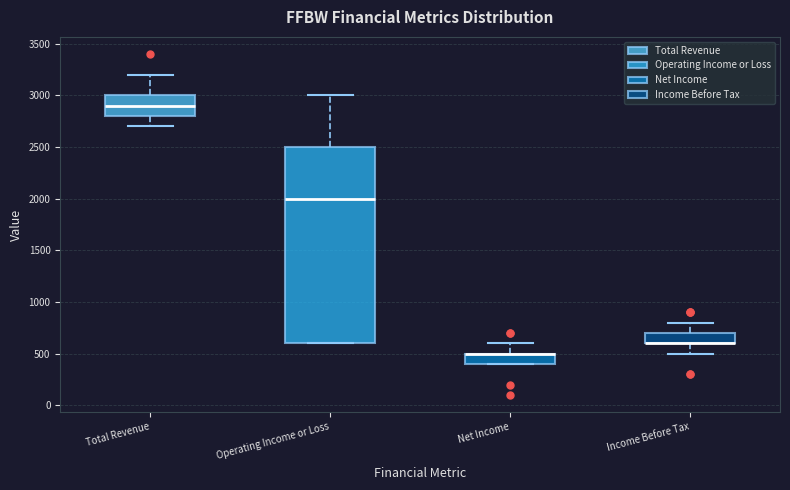

Which box is the tallest, from its lower edge to its upper edge?

Operating Income or Loss